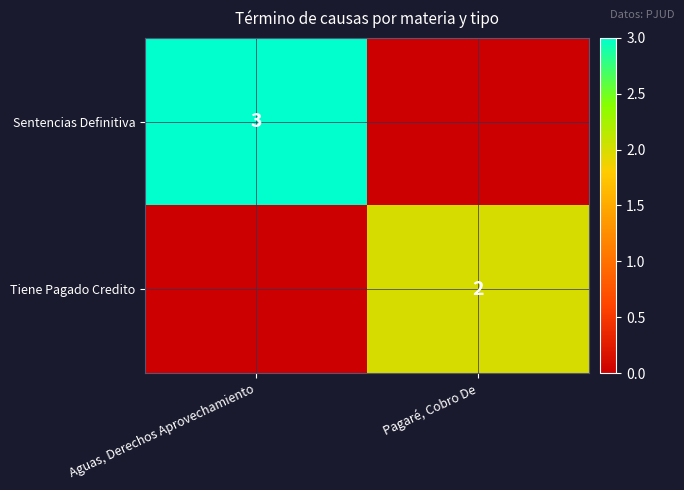

True or false: Tiene Pagado Credito has a value of 2 at Pagaré, Cobro De.

True